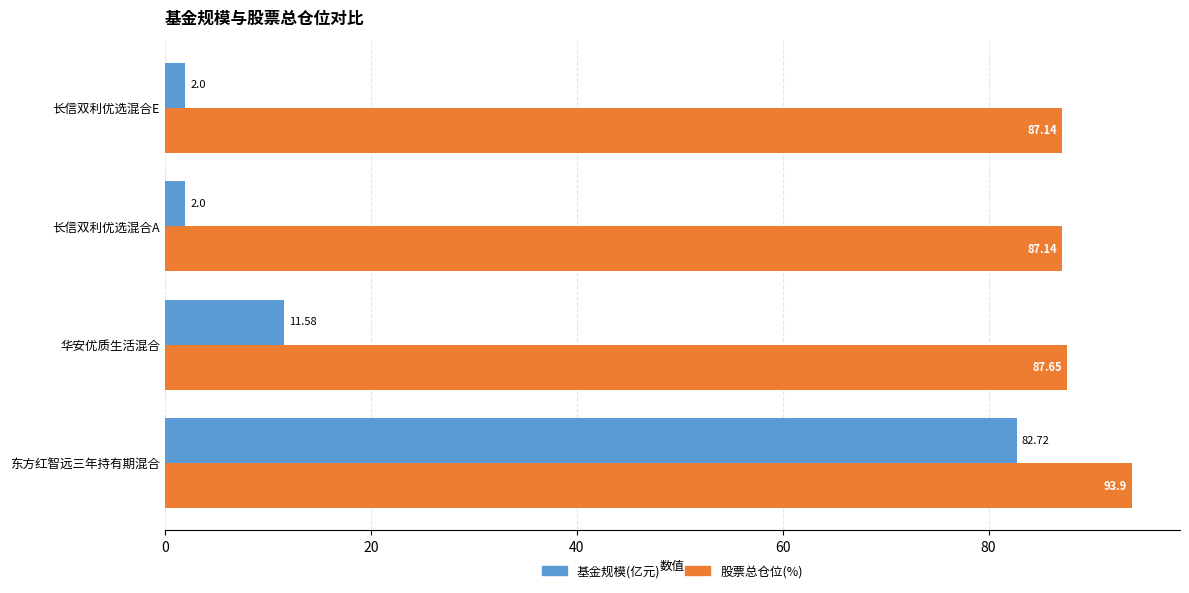

At which category does the chart reach its peak across all series?

东方红智远三年持有期混合